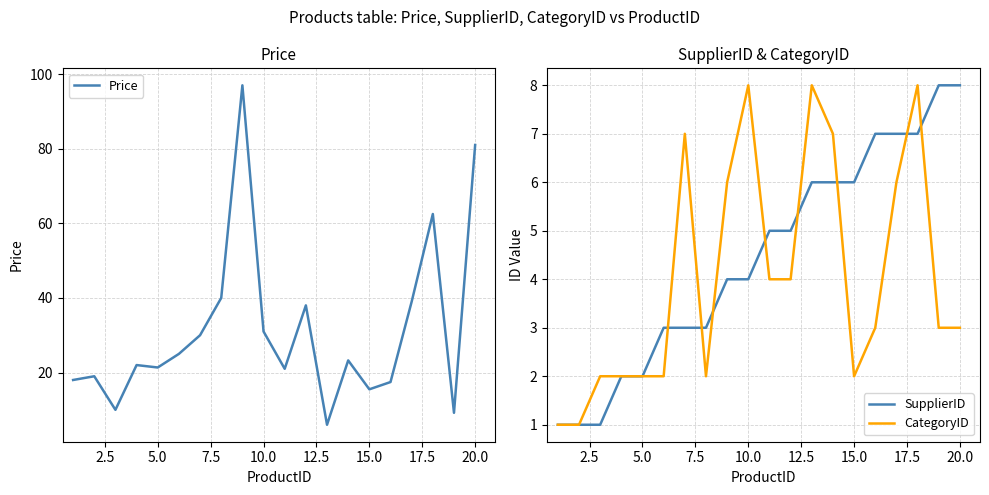

Reading right to left, what are all the values shown in this chart?

Price: 81.0	9.2	62.5	39.0	17.4	15.5	23.2	6.0	38.0	21.0	31.0	97.0	40.0	30.0	25.0	21.4	22.0	10.0	19.0	18.0
SupplierID: 8.0	8.0	7.0	7.0	7.0	6.0	6.0	6.0	5.0	5.0	4.0	4.0	3.0	3.0	3.0	2.0	2.0	1.0	1.0	1.0
CategoryID: 3.0	3.0	8.0	6.0	3.0	2.0	7.0	8.0	4.0	4.0	8.0	6.0	2.0	7.0	2.0	2.0	2.0	2.0	1.0	1.0